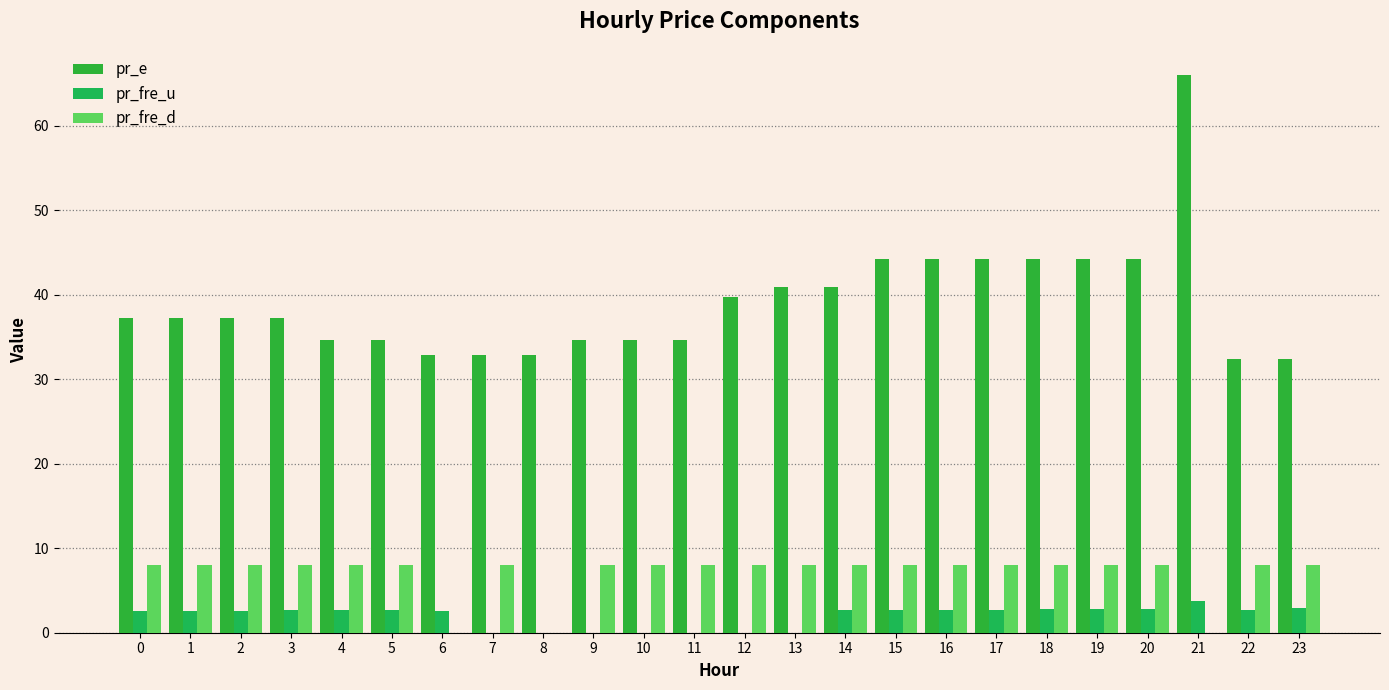

Count the number of categories in the chart.

24